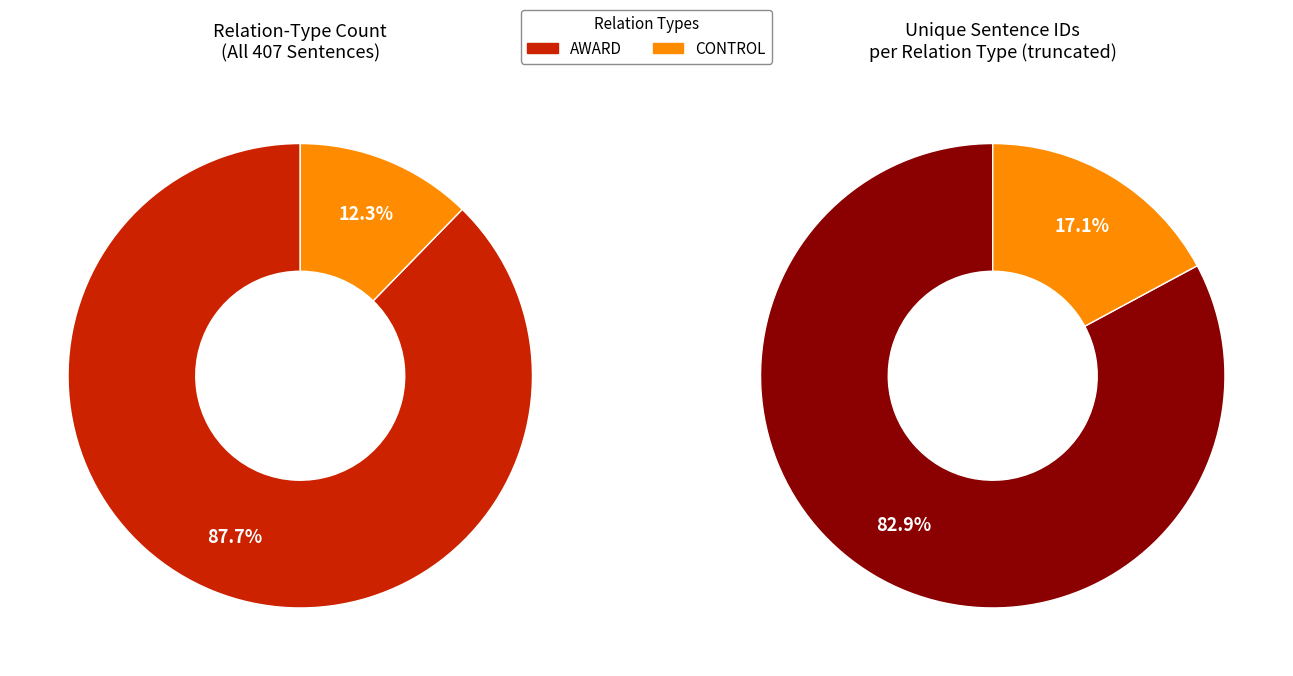

Which category accounts for the majority?

AWARD